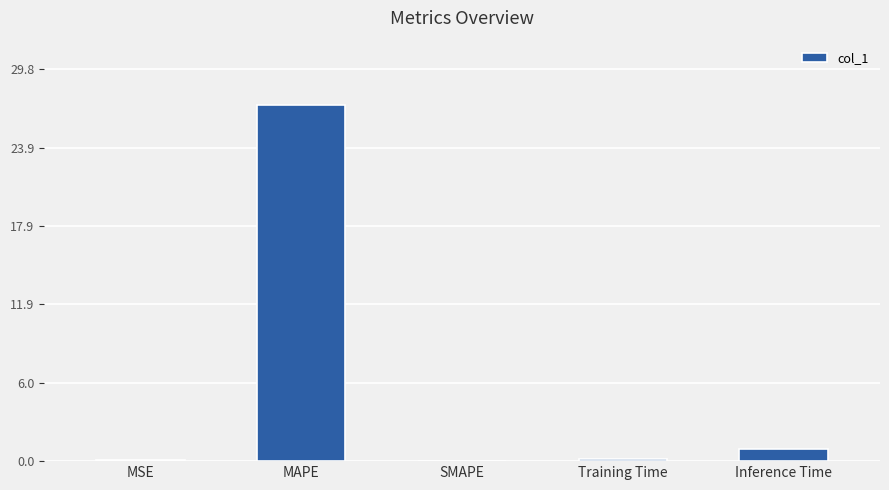

Which category has the highest value across all series?

MAPE